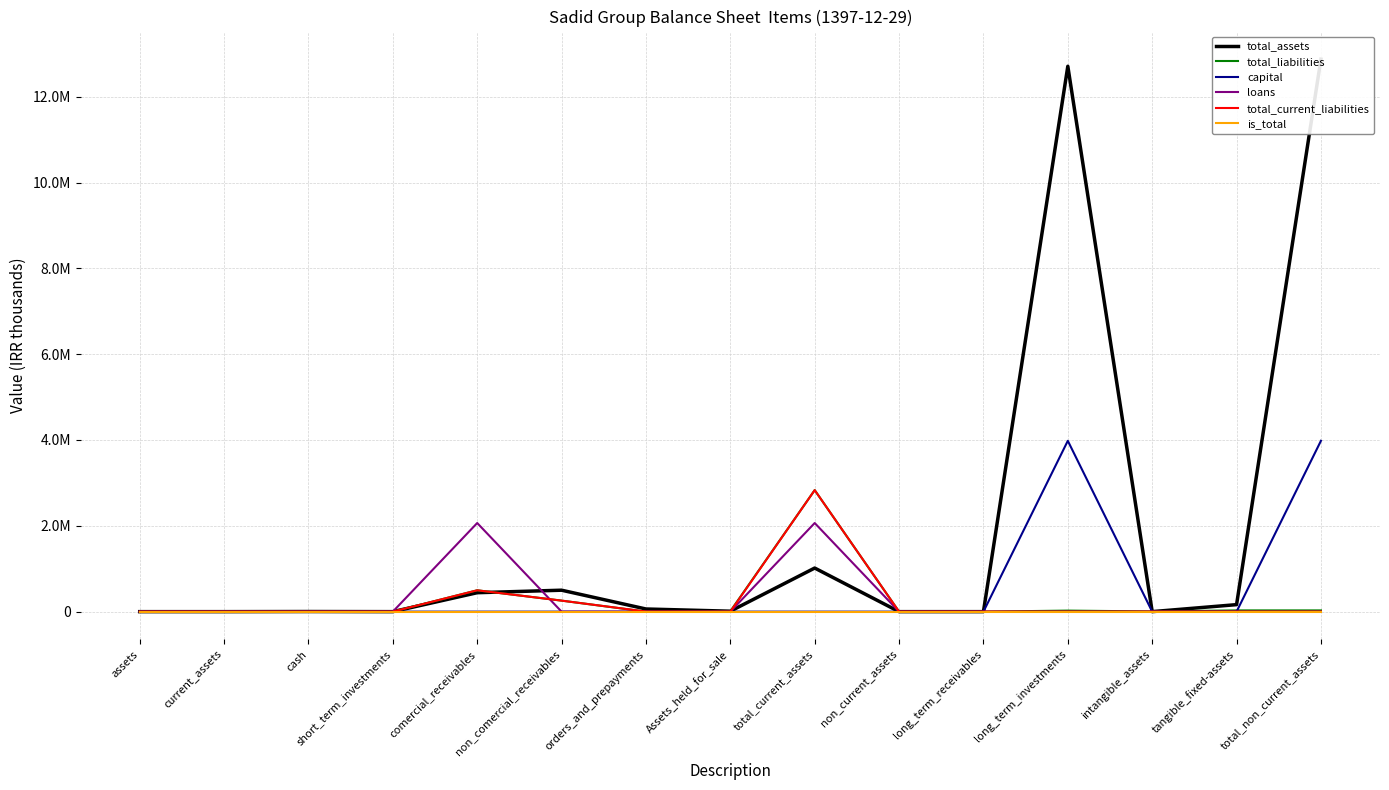

What is the label of the 8th point from the left?

Assets_held_for_sale